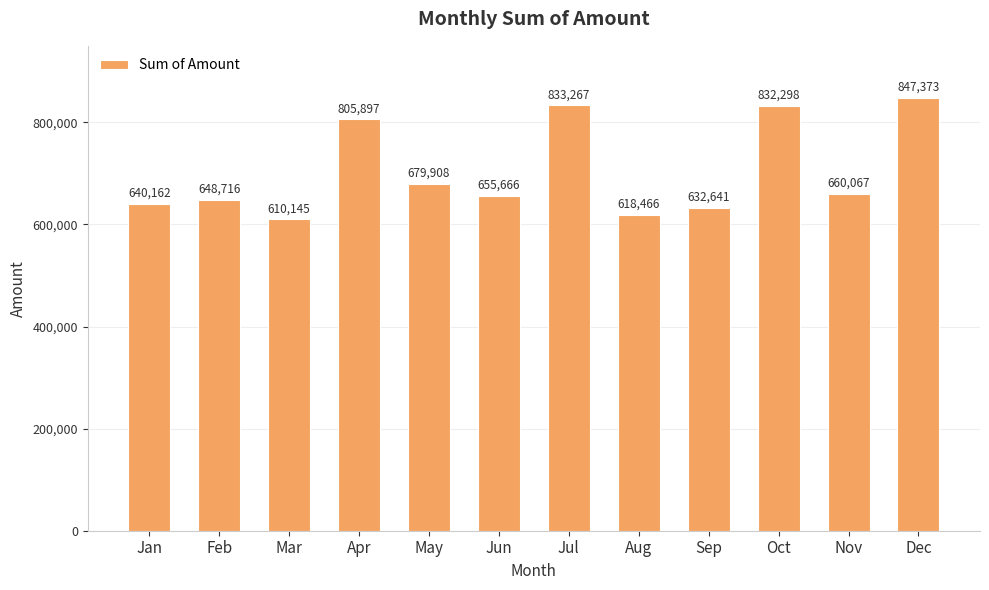

How many data points does each series have?

12